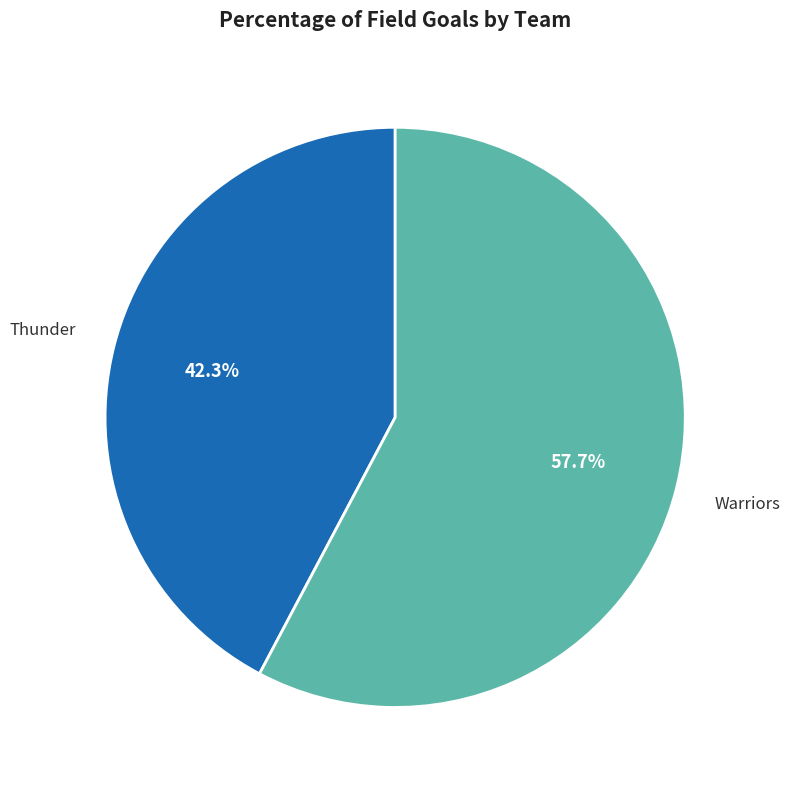

Is there a majority slice in this chart?

Yes